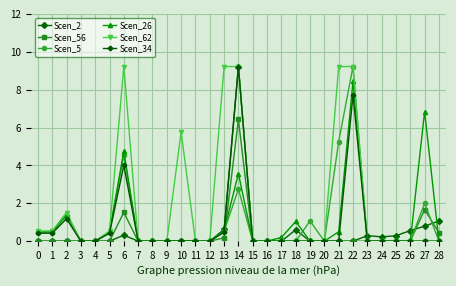

What is the spread (max minus min) of values at 19?

1.1